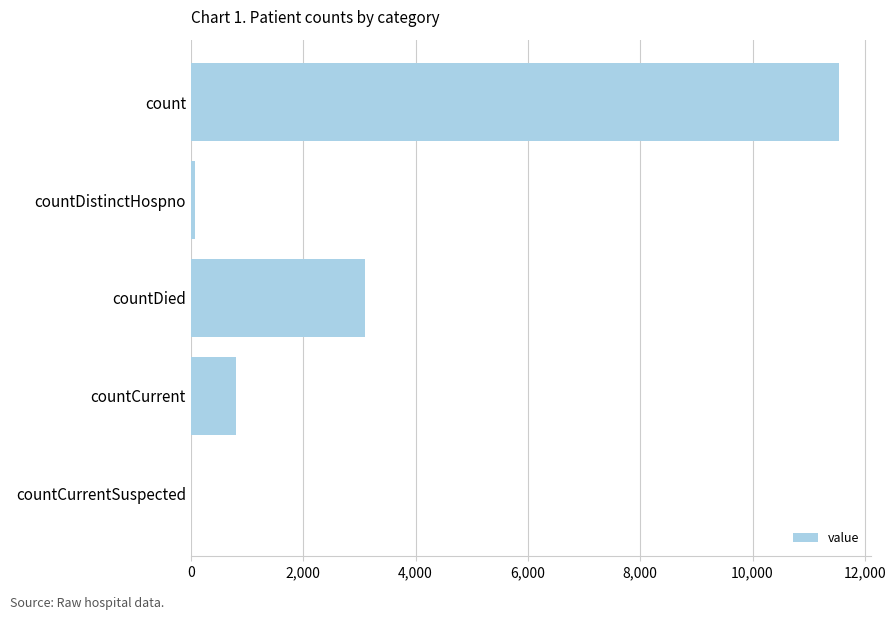

What is the sum of the values at countDied and countCurrentSuspected?

3095